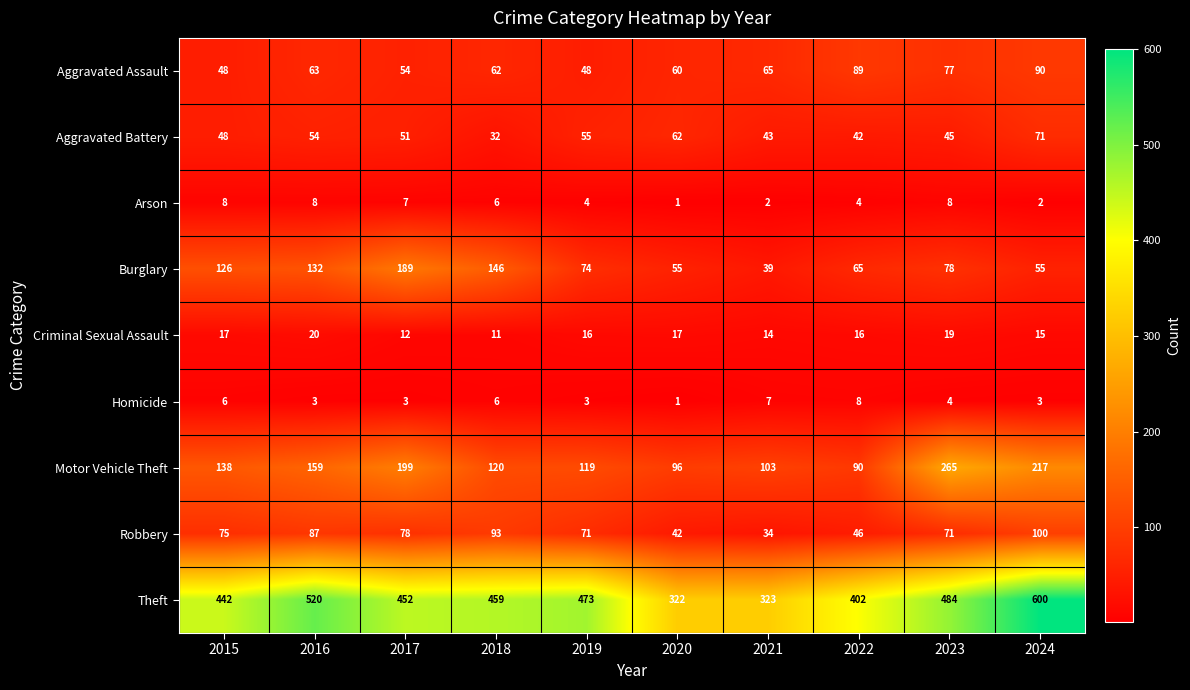

How many distinct data groups are displayed?

9